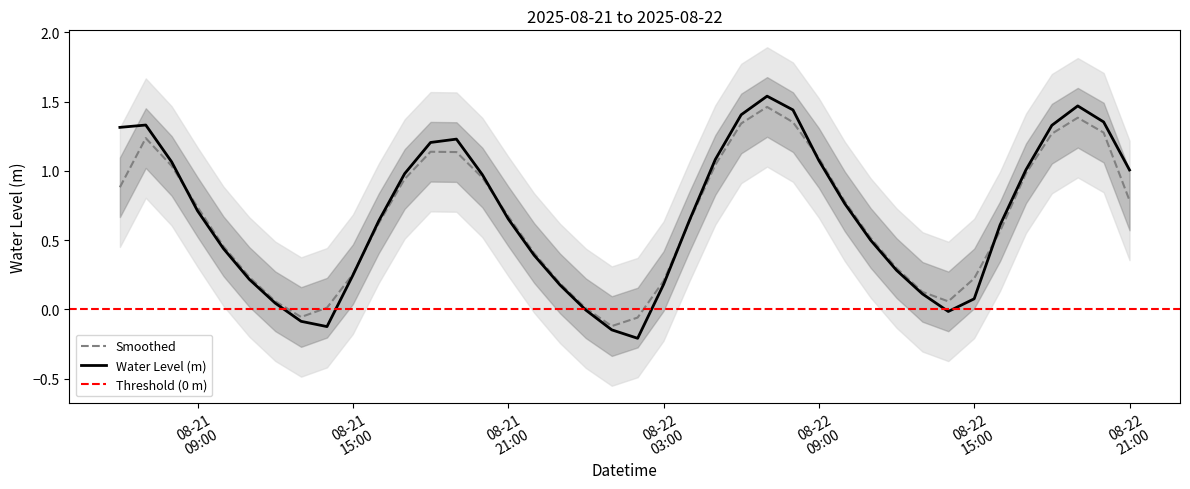

What is the greatest value displayed?

1.5